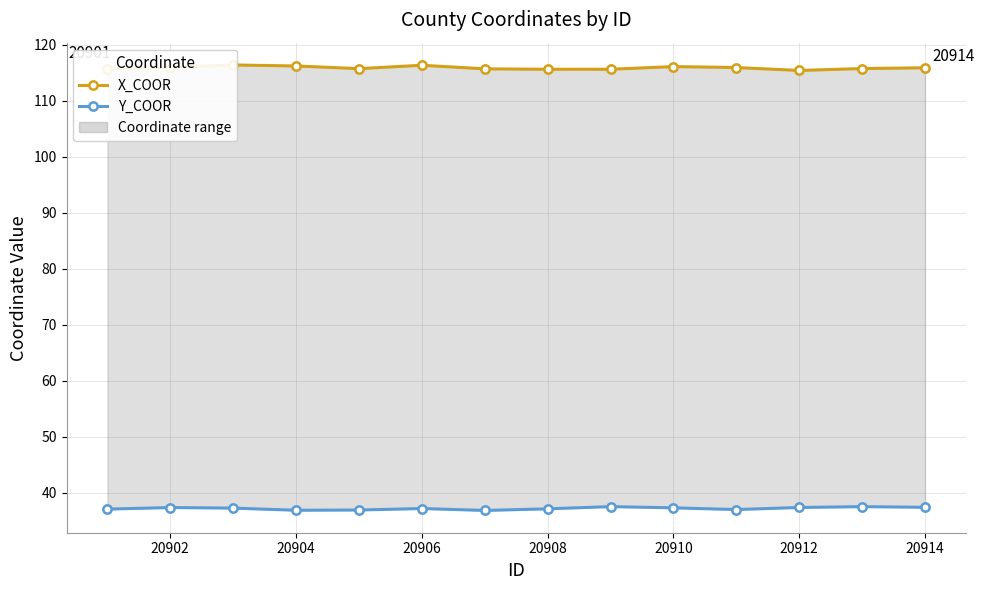

What is the value of the X_COOR point at the 2nd from the left?

115.9